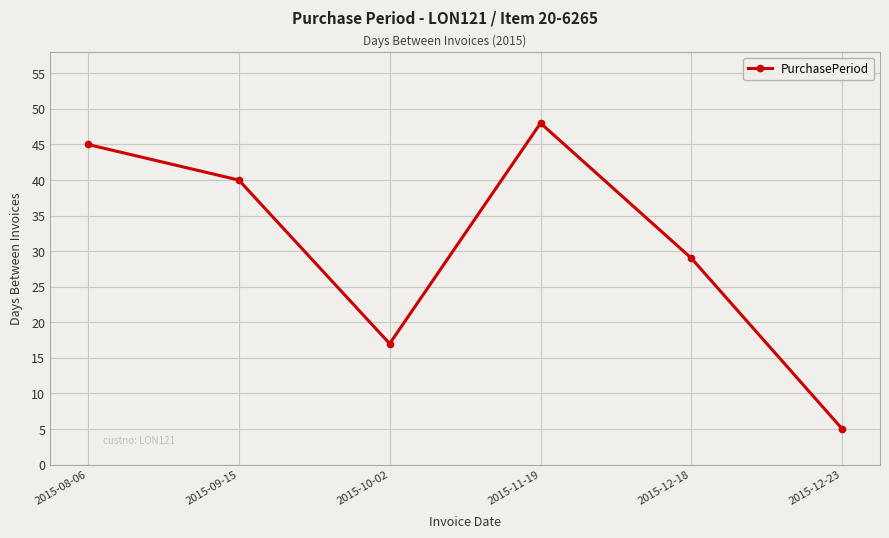

How many series are shown in this chart?

1